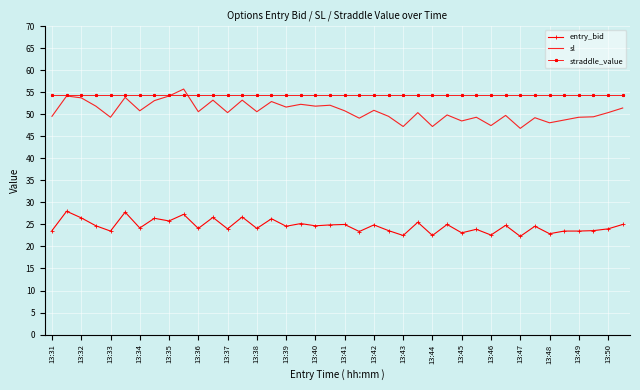

Which series has the largest total across all categories?

straddle_value